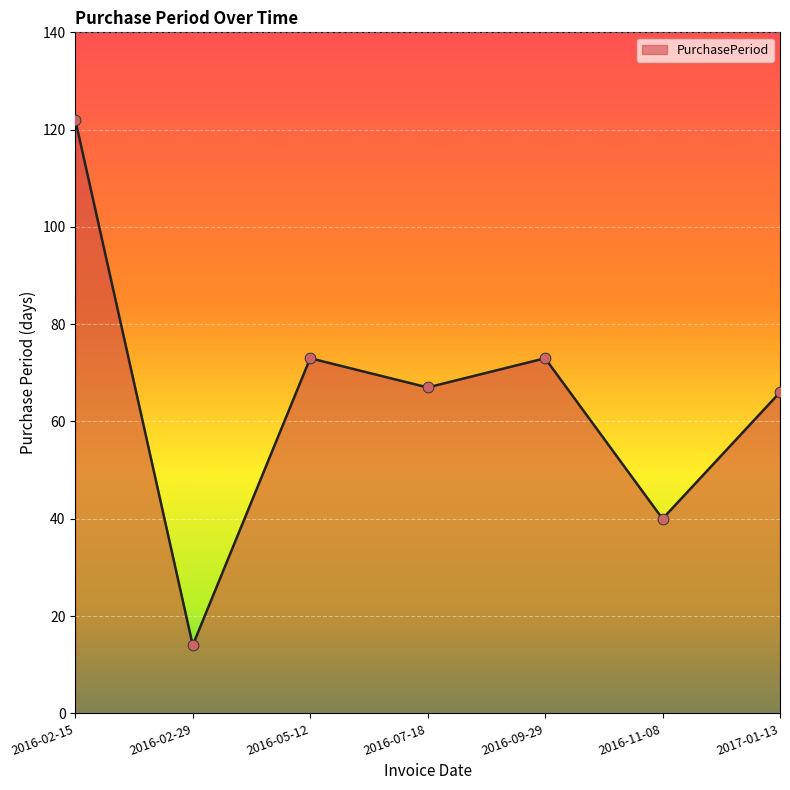

Which has a higher value, 2017-01-13 or 2016-05-12?

2016-05-12